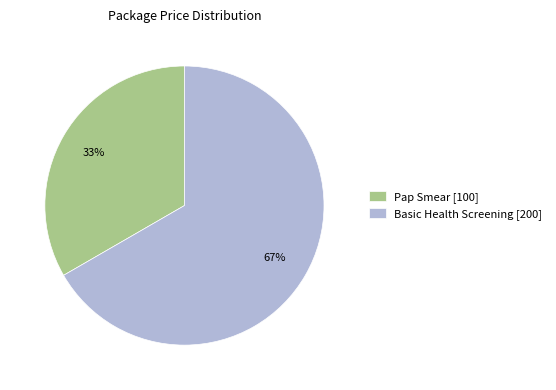

Which has a higher value, Basic Health Screening [200] or Pap Smear [100]?

Basic Health Screening [200]